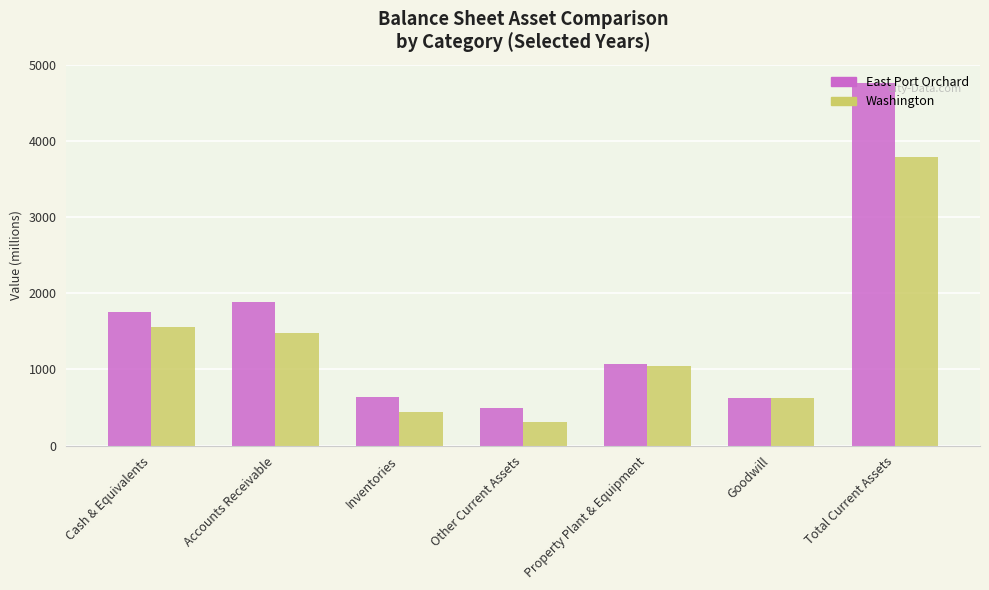

What position from the right is Total Current Assets?

1